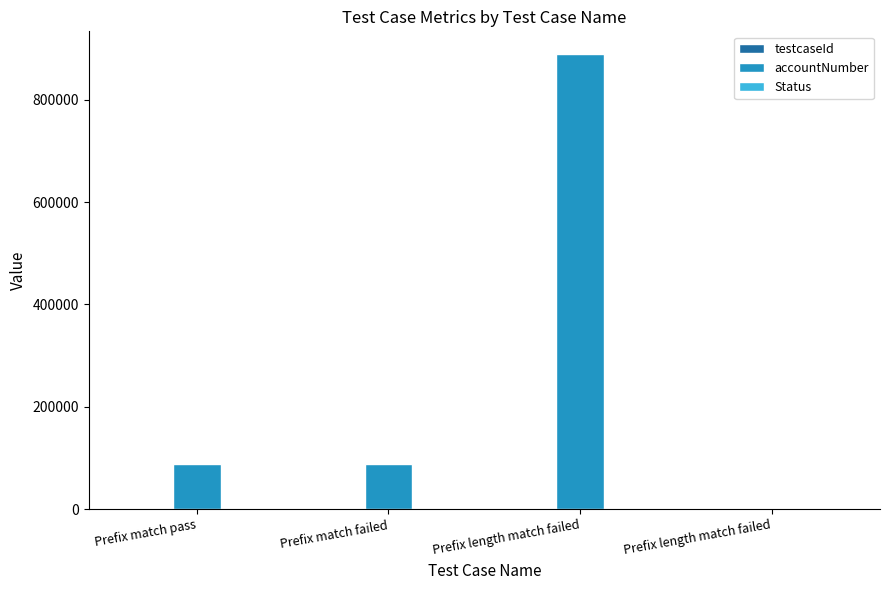

How many groups of bars are there?

4